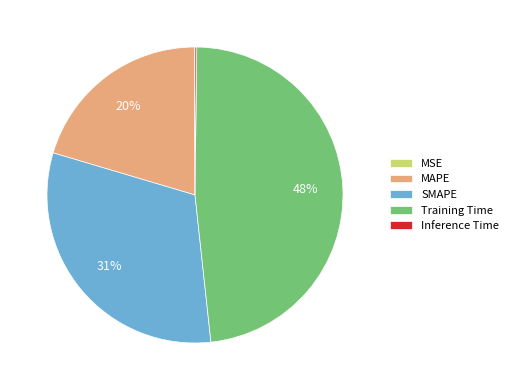

The Training Time slice represents 55% of the pie. True or false?

False